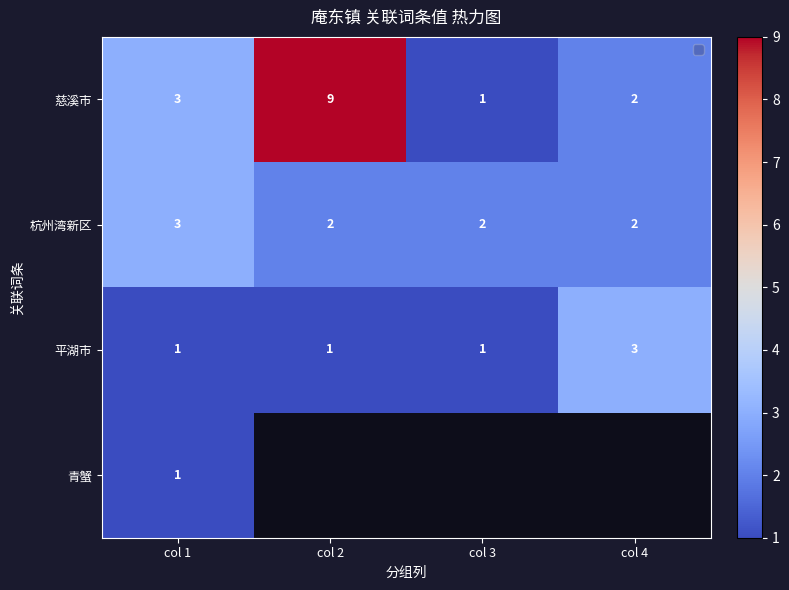

At how many categories does at least one series exceed 4?

1